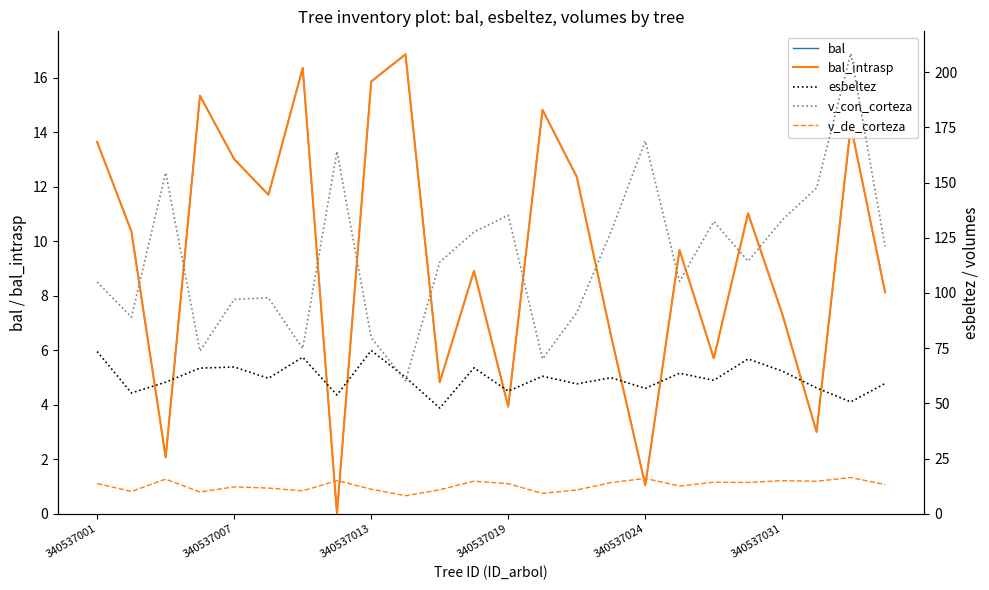

Which series has the largest range (max minus min)?

v_con_corteza